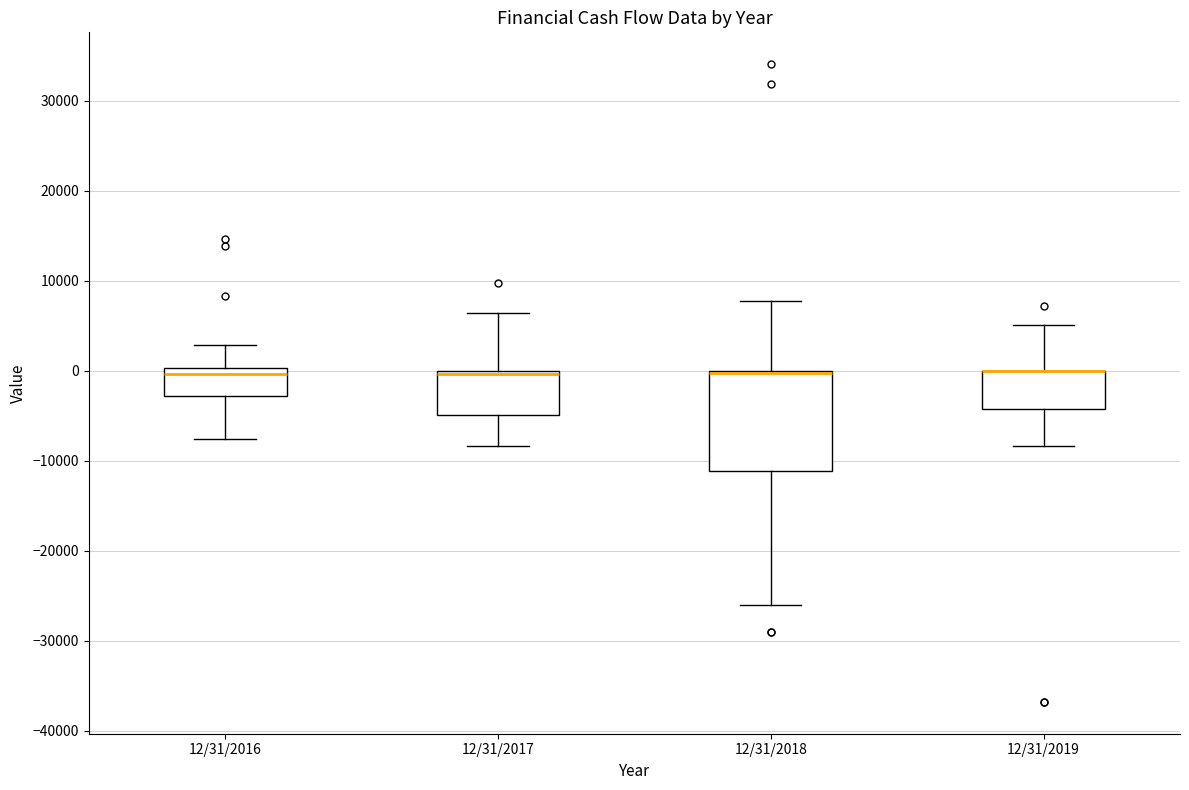

Reading left to right, read every box against the y-axis: the position of its median line, the range the box covers, and the ends of its whiskers. The values are not printed on the chart, so give them approximately, as read against the axis.

12/31/2016: median 0 (just below the box's upper edge), box -3000 to 0, whiskers -8000 to 3000
12/31/2017: median 0 (just below the box's upper edge), box -5000 to 0, whiskers -8000 to 6000
12/31/2018: median 0 (drawn on the box's upper edge), box -11000 to 0, whiskers -26000 to 8000
12/31/2019: median 0 (drawn on the box's upper edge), box -4000 to 0, whiskers -8000 to 5000